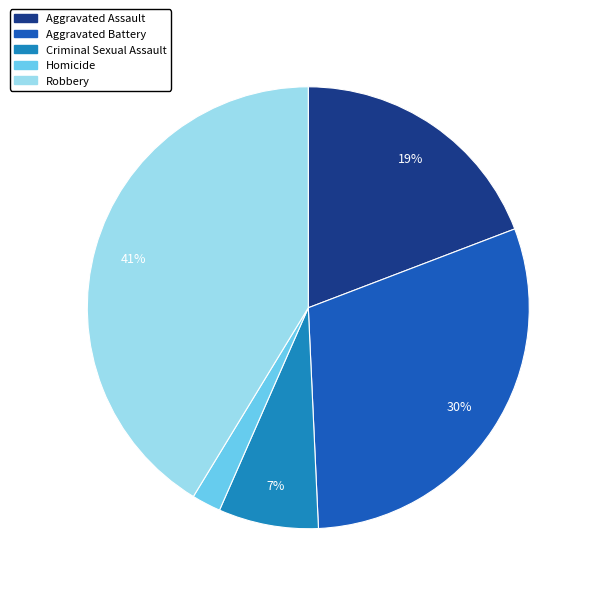

The Robbery slice represents 41% of the pie. True or false?

True